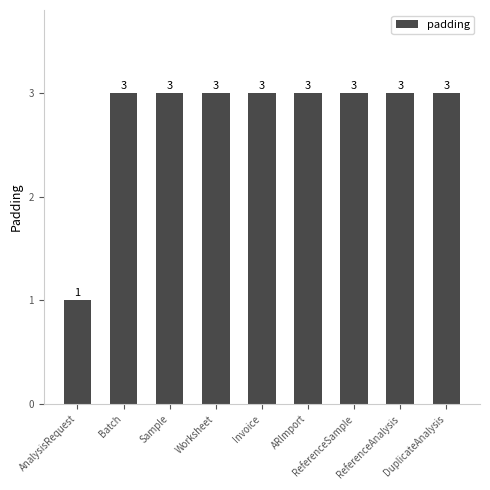

Approximately how many times larger is the value at DuplicateAnalysis compared to Sample?

1.0